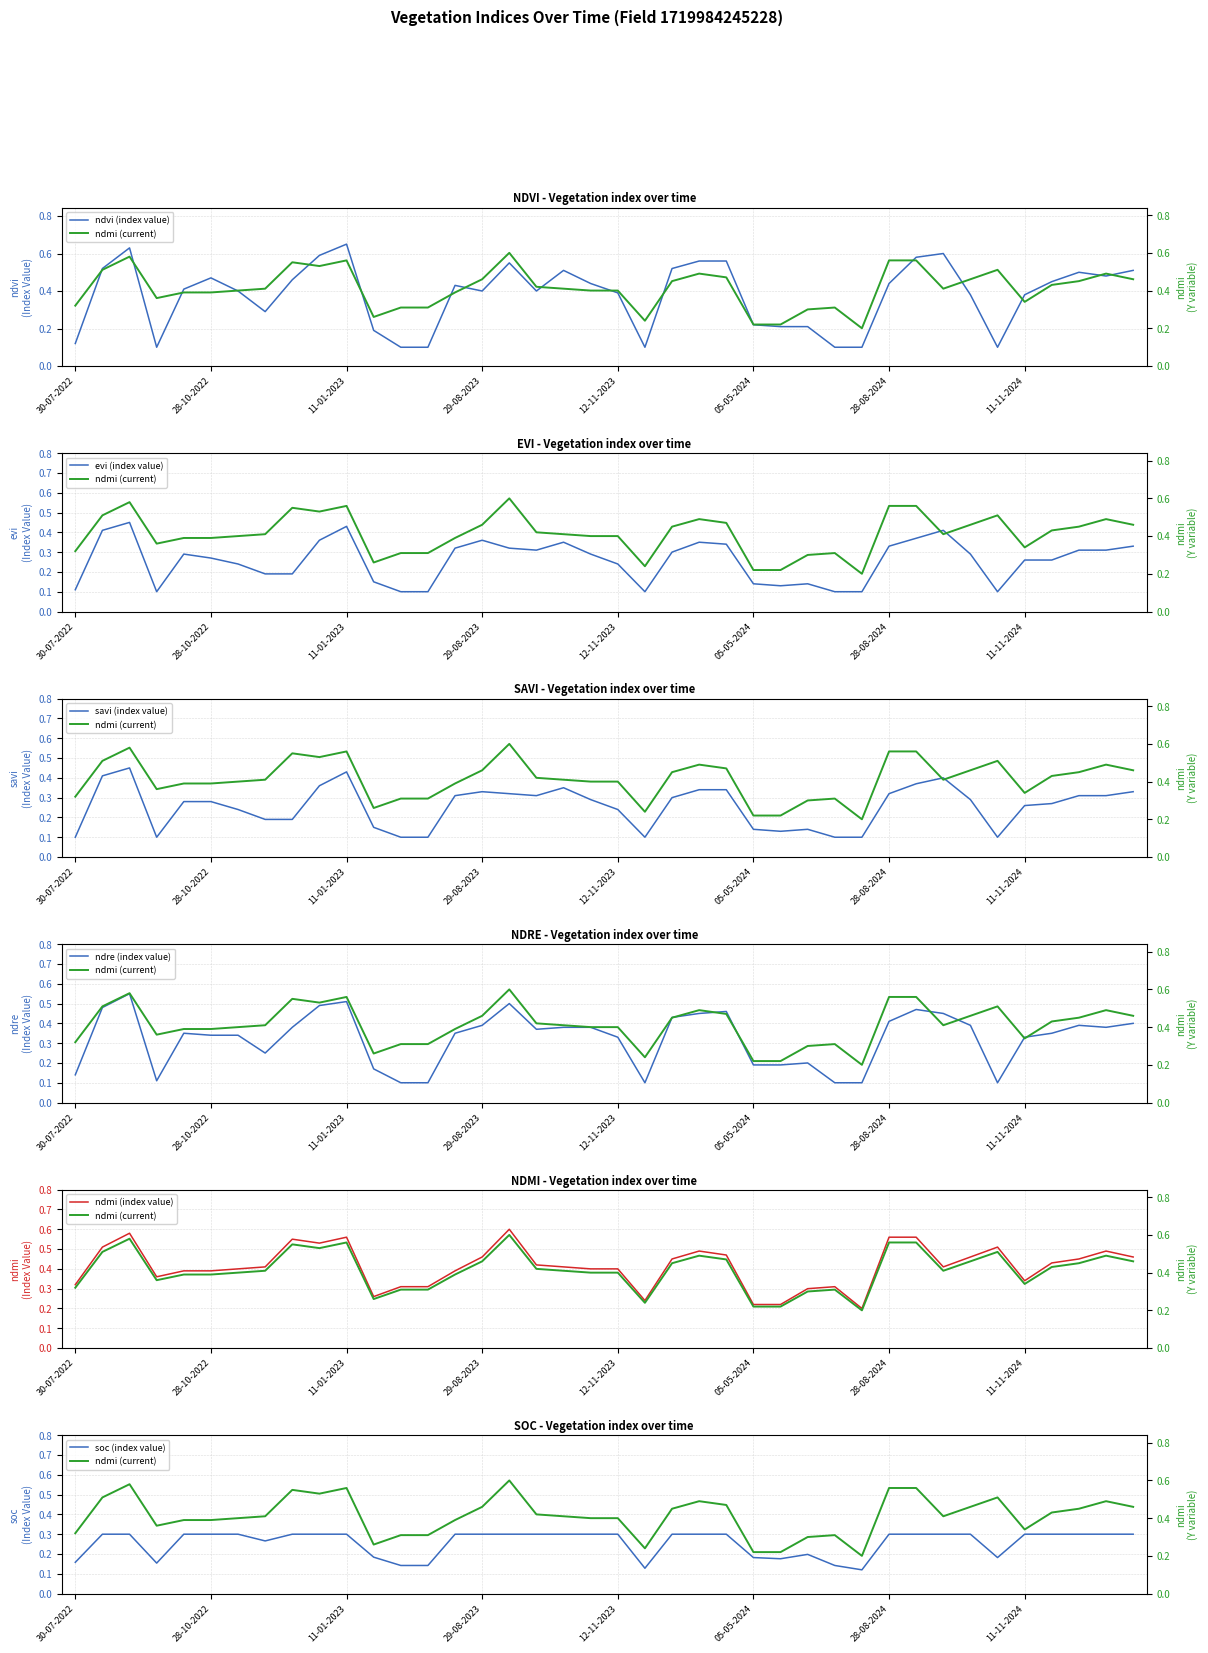

Rank the series by their maximum value, from highest to lowest.

ndvi, ndmi, ndre, evi, savi, soc